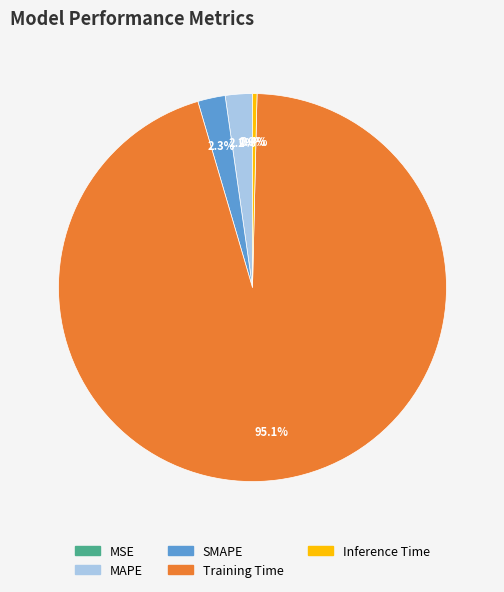

Which has a higher value, Inference Time or SMAPE?

SMAPE